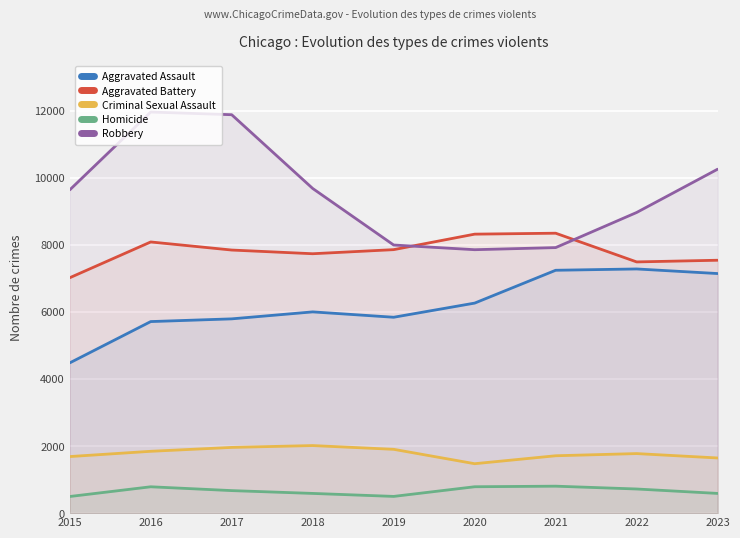

How many interior local peaks does the Aggravated Battery series have?

2